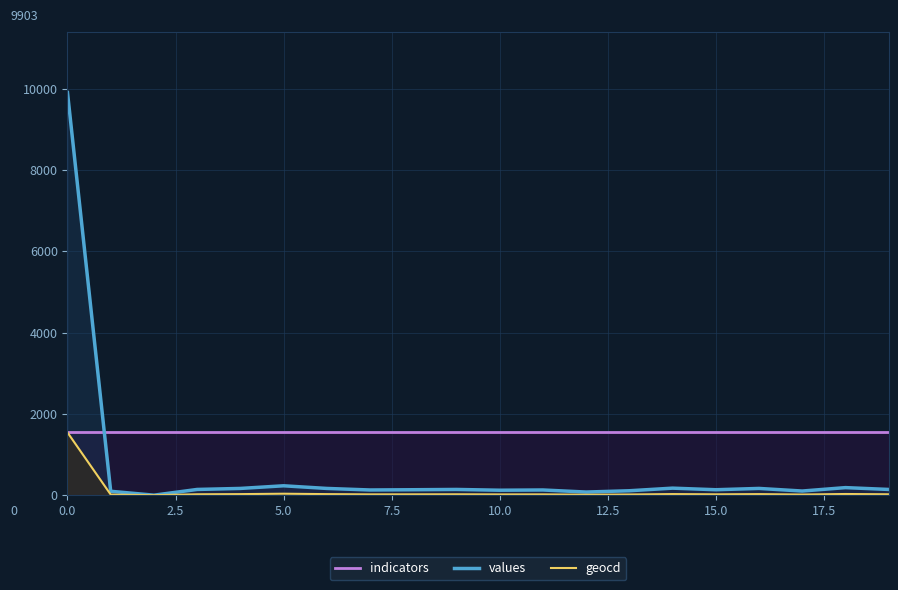

Rank the series by their average value, from highest to lowest.

indicators, values, geocd